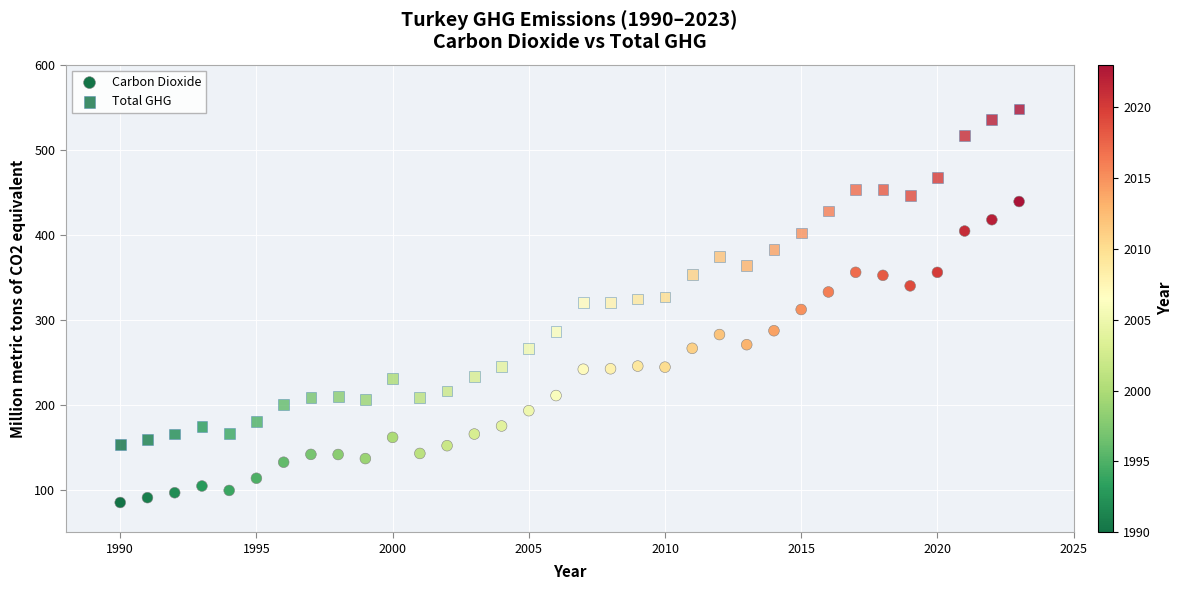

How many points are shown in the scatter plot?

68